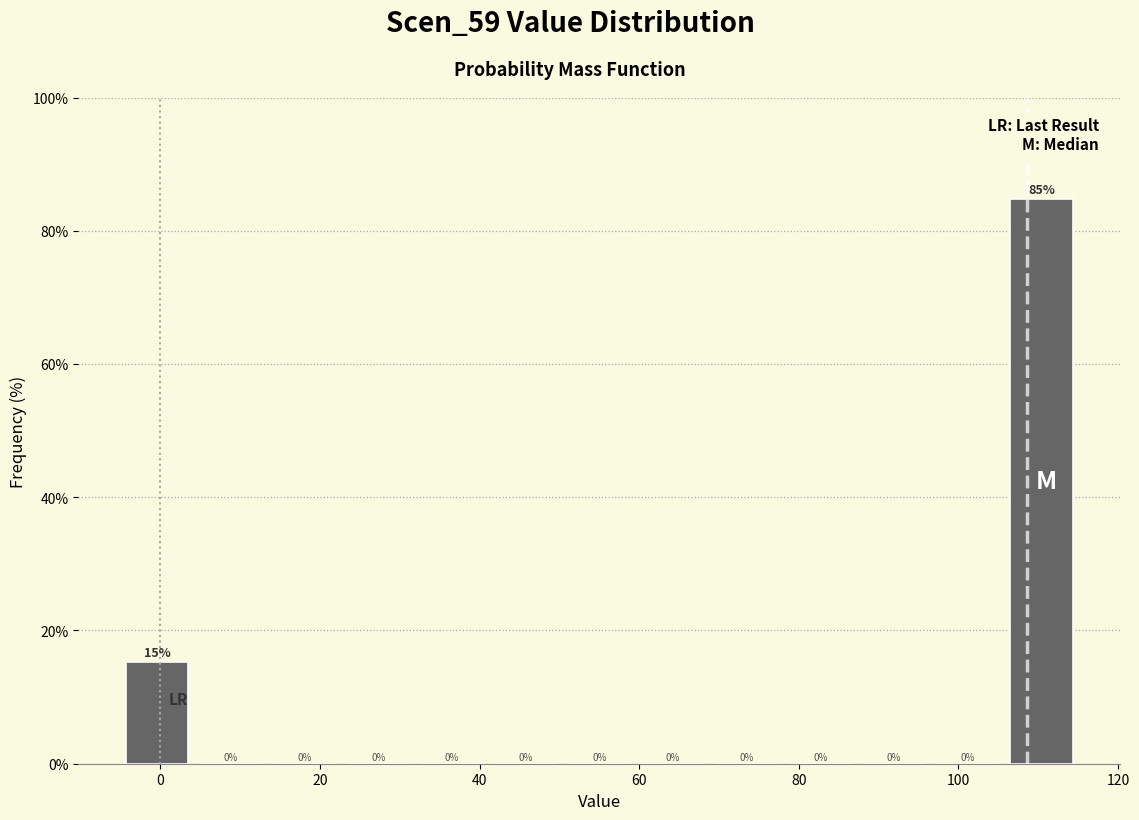

Which range on the x-axis has the tallest bar?

106 to 116